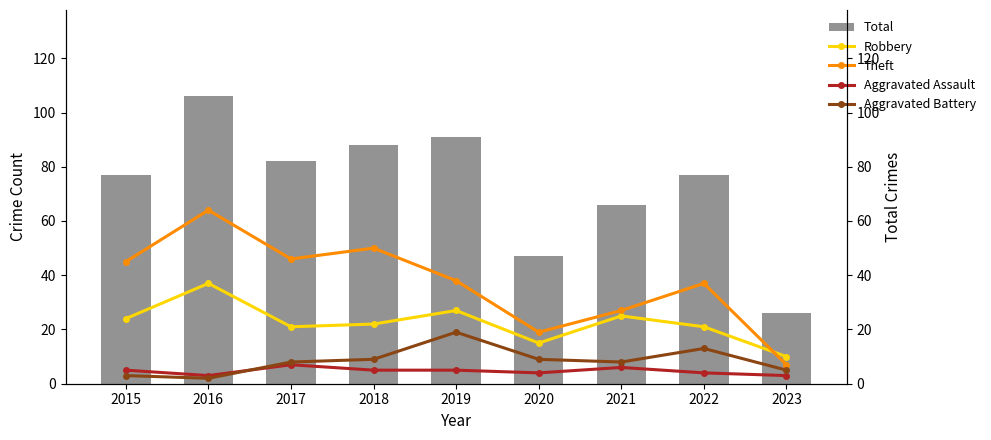

Which series has the largest total across all categories?

Total